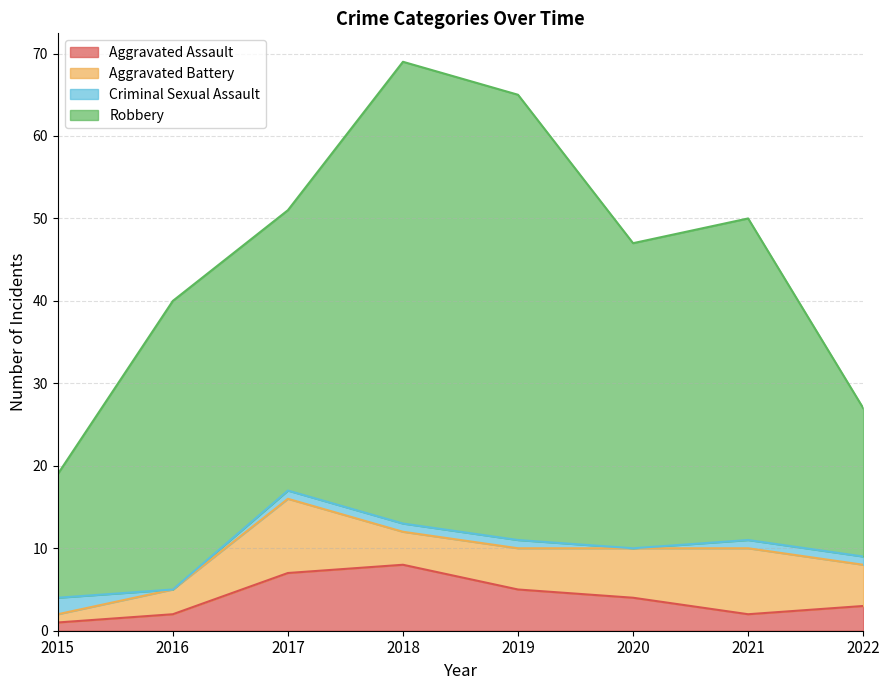

Which series has the widest spread of values?

Robbery